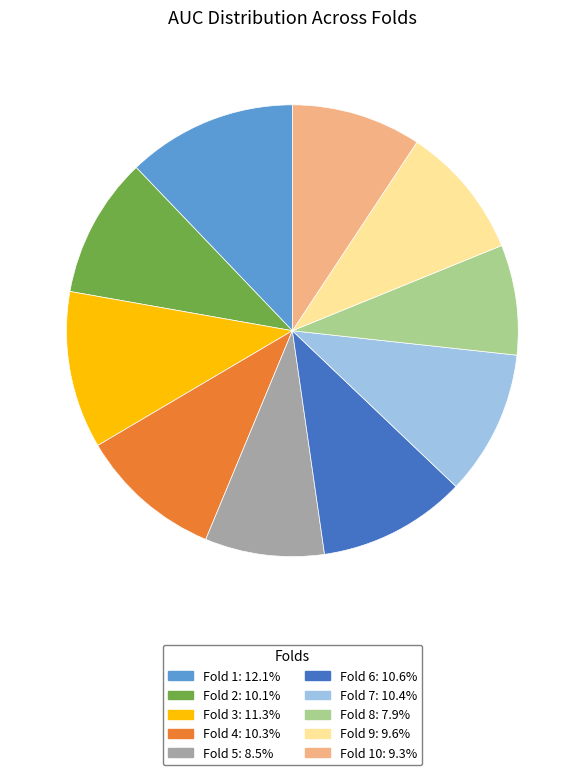

Combined, do Fold 2: 10.1% and Fold 4: 10.3% account for over 50%?

No